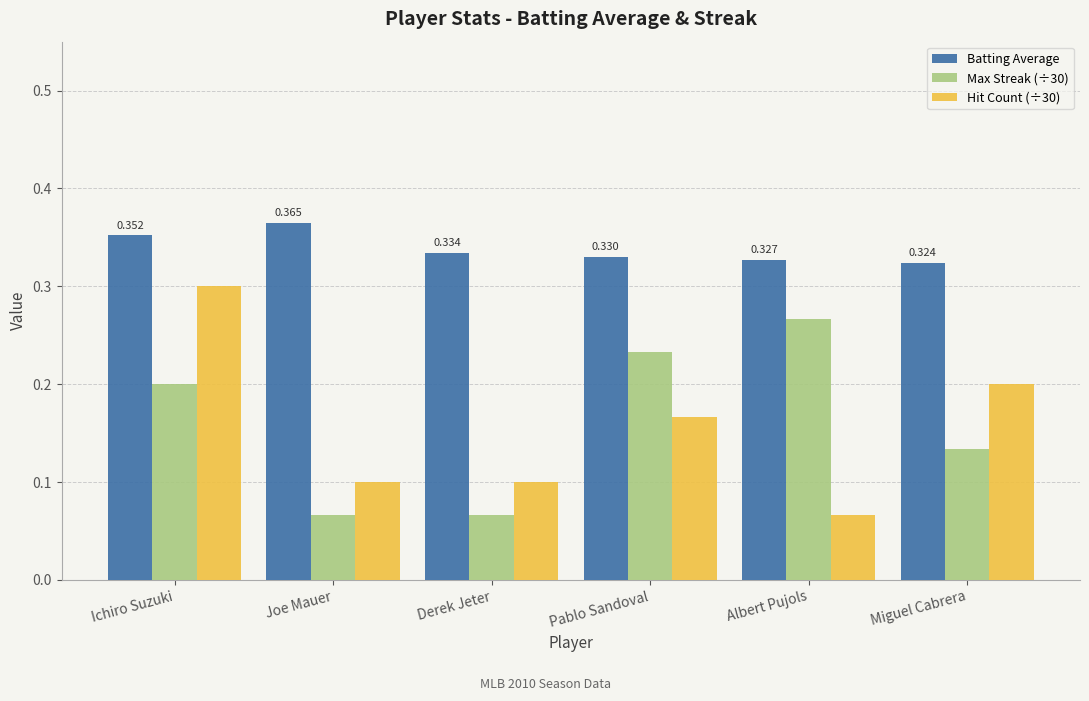

The value of Hit Count (÷30) at Derek Jeter is 0.0. True or false?

False